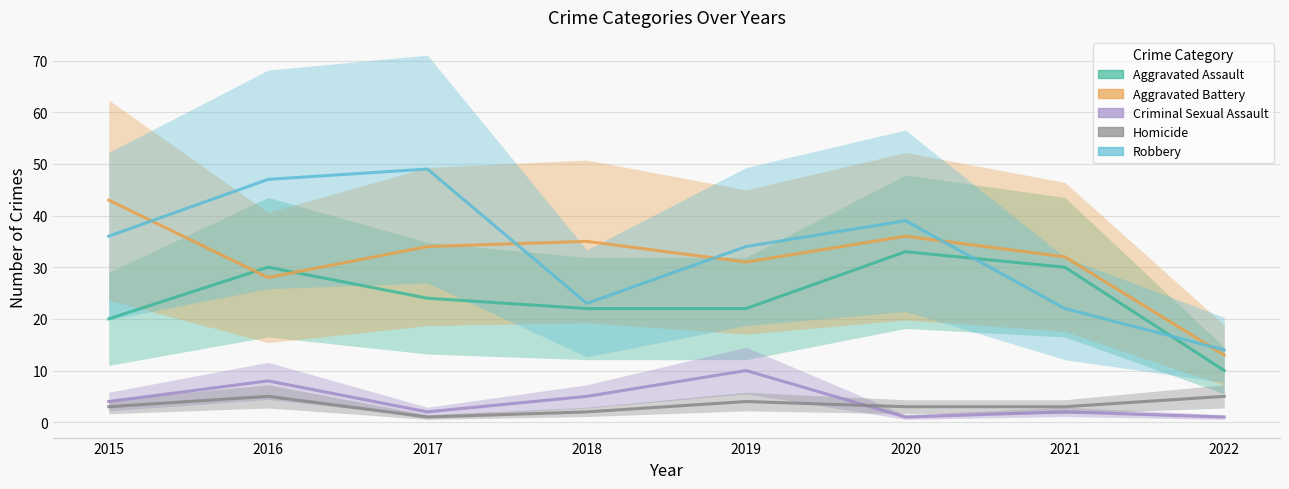

Which series has the largest total across all categories?

Robbery